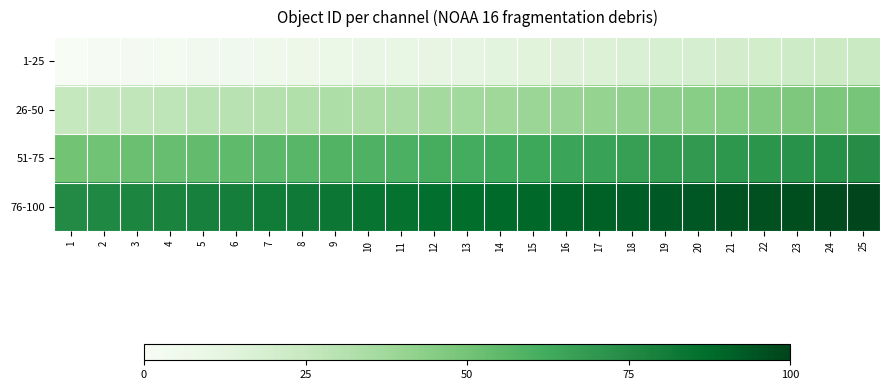

Reading right to left, what are all the values shown in this chart?

1-25: 25=24	24=23	23=22	22=21	21=20	20=19	19=18	18=17	17=16	16=15	15=14	14=13	13=12	12=11	11=10	10=9	9=8	8=7	7=6	6=5	5=4	4=3	3=2	2=1	1=0
26-50: 25=49	24=48	23=47	22=46	21=45	20=44	19=43	18=42	17=41	16=40	15=39	14=38	13=37	12=36	11=35	10=34	9=33	8=32	7=31	6=30	5=29	4=28	3=27	2=26	1=25
51-75: 25=74	24=73	23=72	22=71	21=70	20=69	19=68	18=67	17=66	16=65	15=64	14=63	13=62	12=61	11=60	10=59	9=58	8=57	7=56	6=55	5=54	4=53	3=52	2=51	1=50
76-100: 25=99	24=98	23=97	22=96	21=95	20=94	19=93	18=92	17=91	16=90	15=89	14=88	13=87	12=86	11=85	10=84	9=83	8=82	7=81	6=80	5=79	4=78	3=77	2=76	1=75